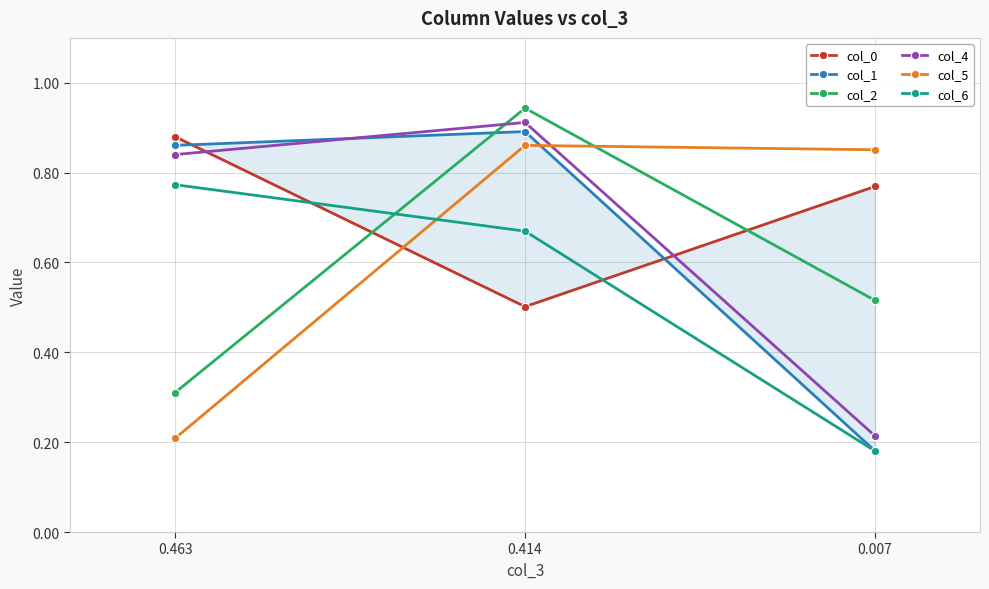

What is the difference between the second highest and minimum values in the col_5 series?

0.6